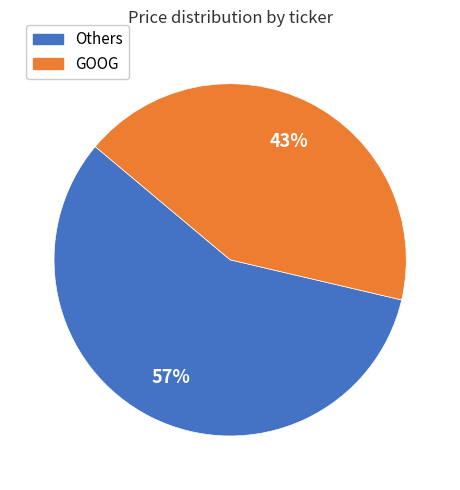

Is the sum of Others and GOOG greater than half?

Yes